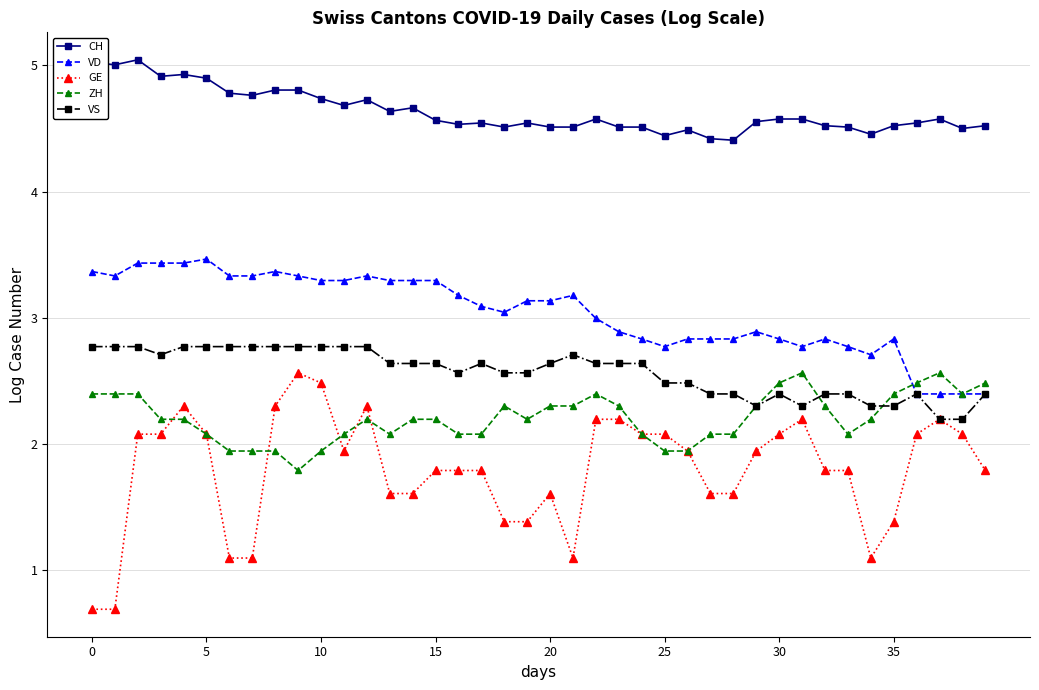

Which series has the widest spread of values?

GE